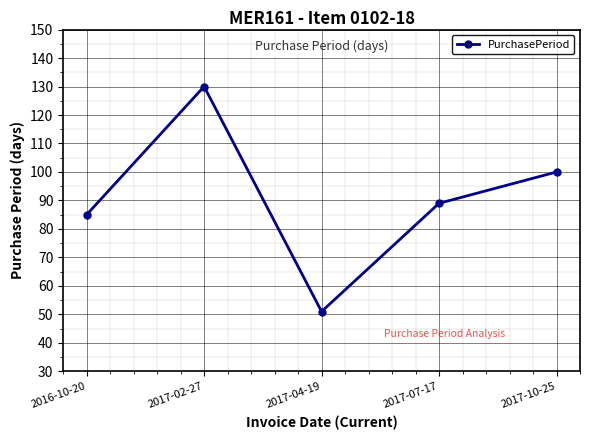

Which category has the highest value across all series?

2017-02-27